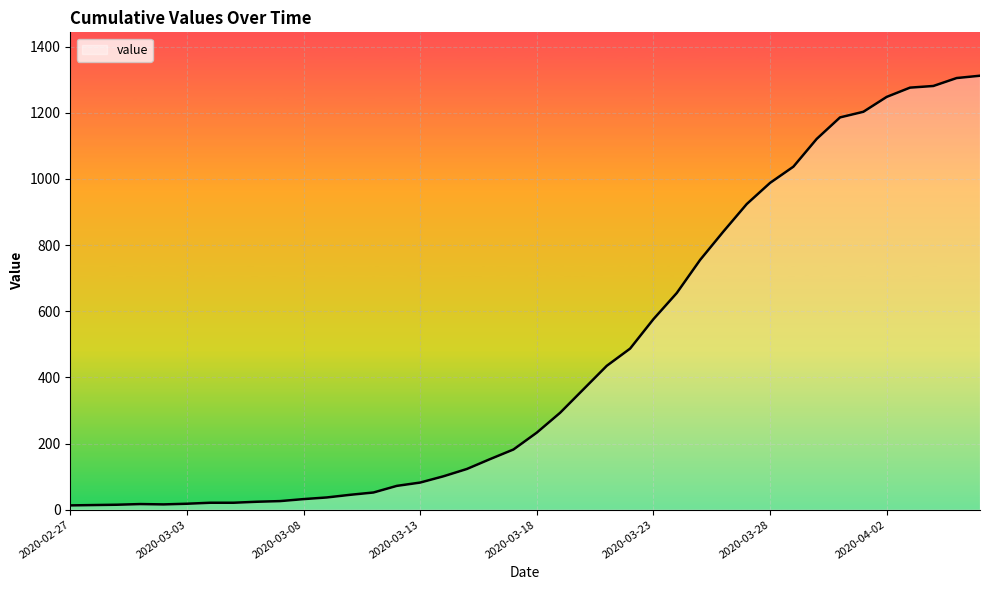

What is the maximum value shown in the chart?

1312